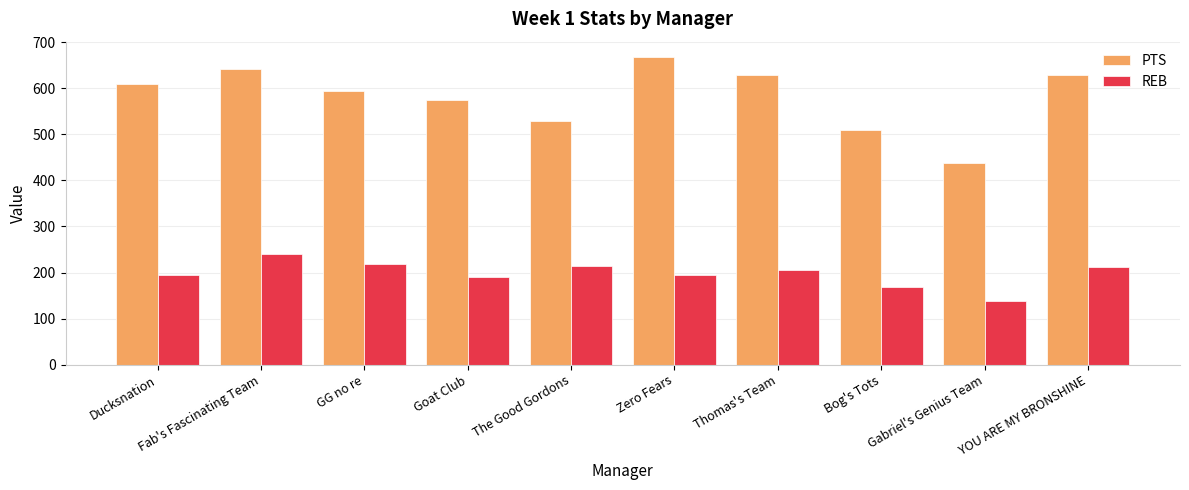

What is the difference between the second highest and minimum values in the REB series?

80